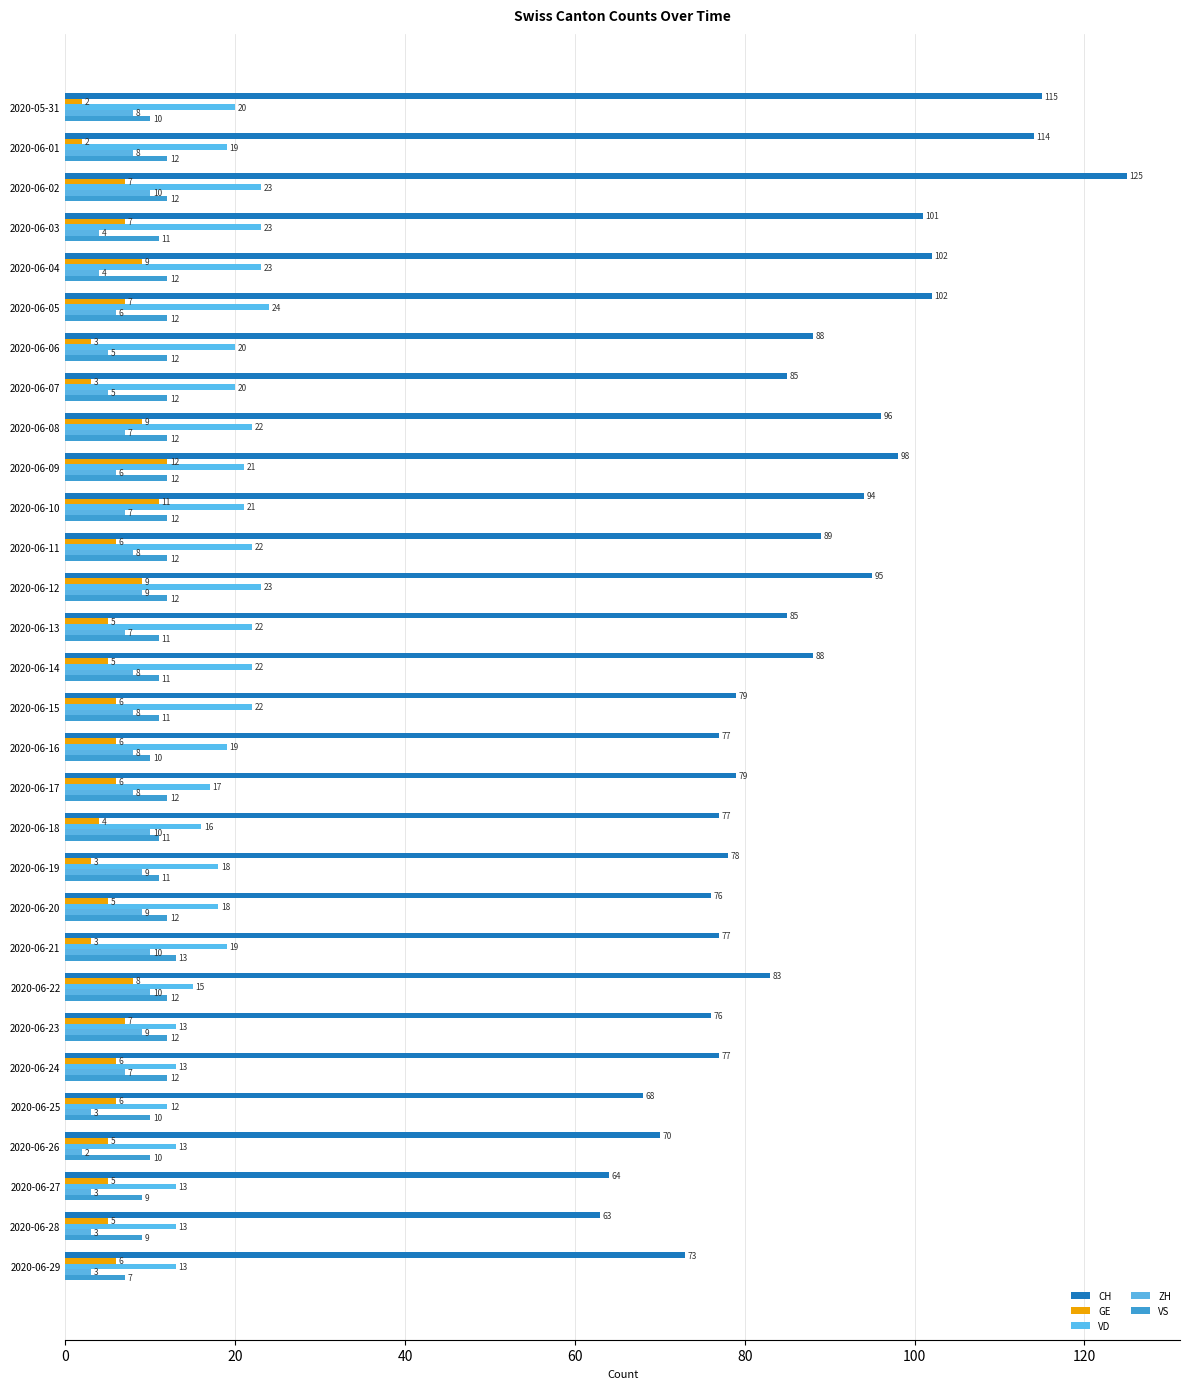

Which series has the largest total across all categories?

CH